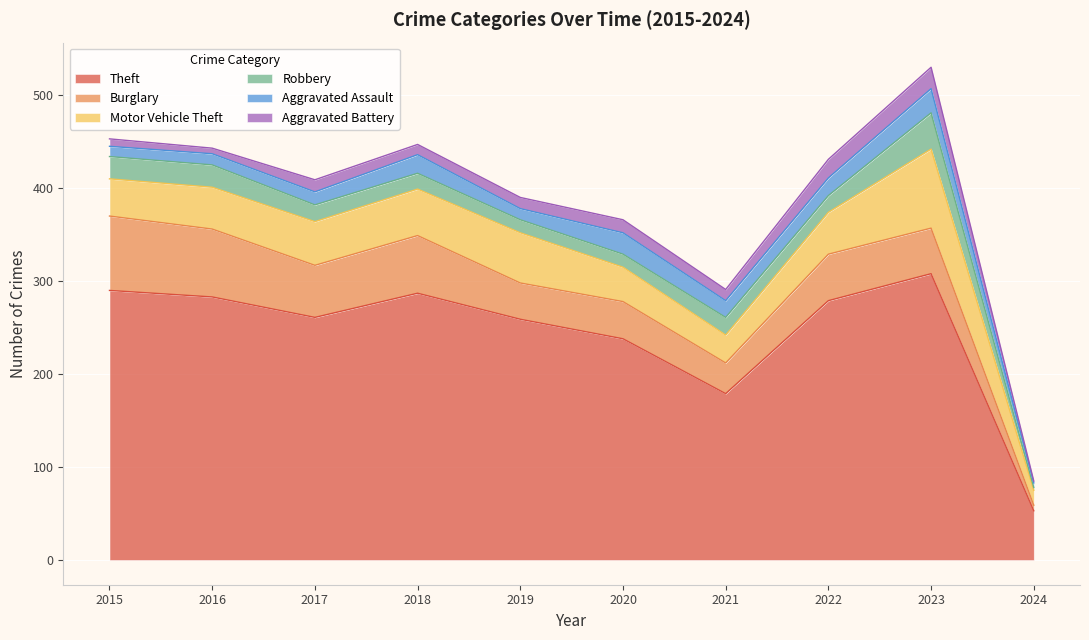

What are all the series names shown in the legend?

Theft, Burglary, Motor Vehicle Theft, Robbery, Aggravated Assault, Aggravated Battery